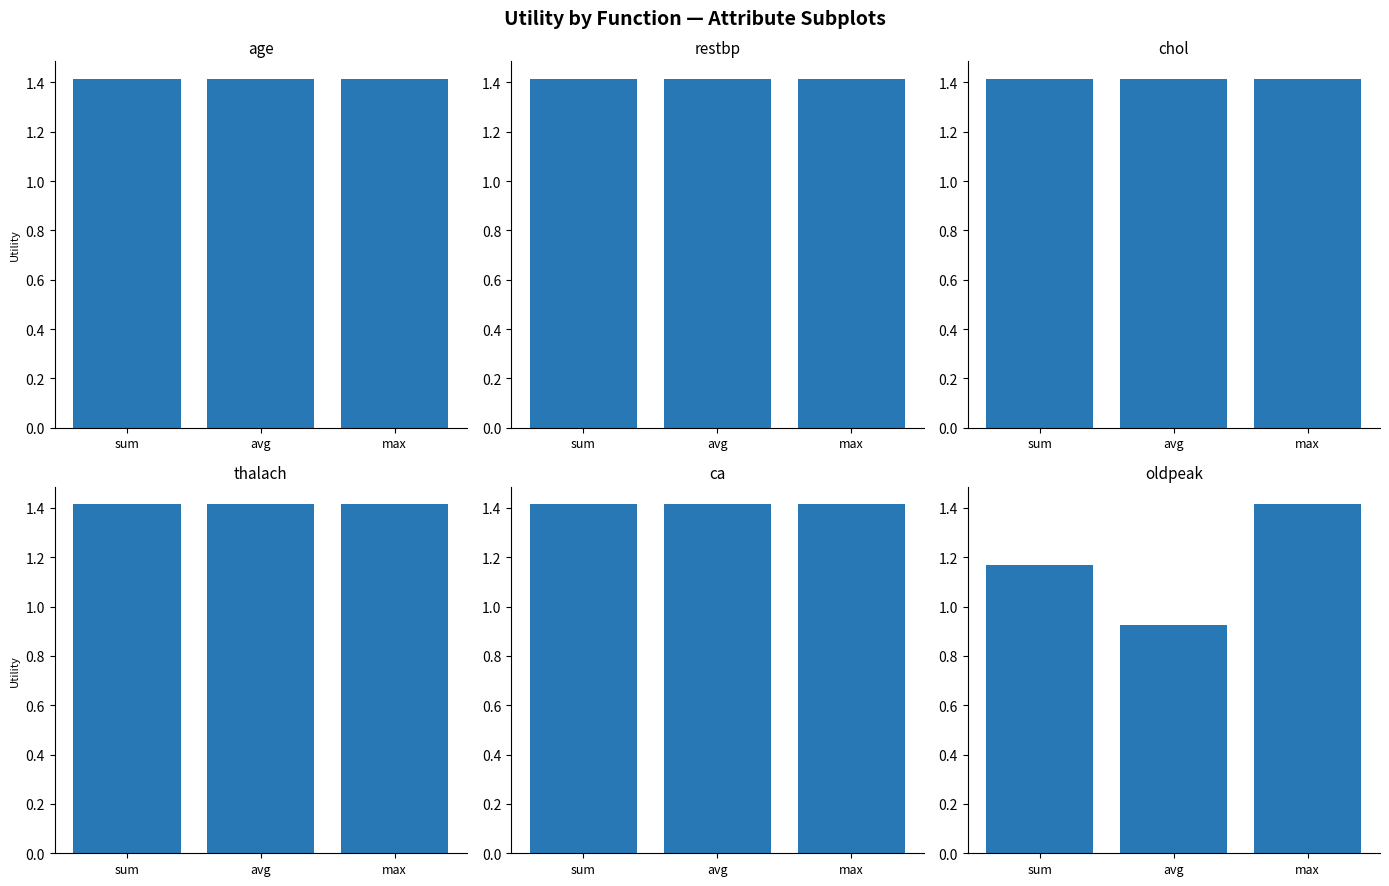

What is the average value of the ca series?

1.4